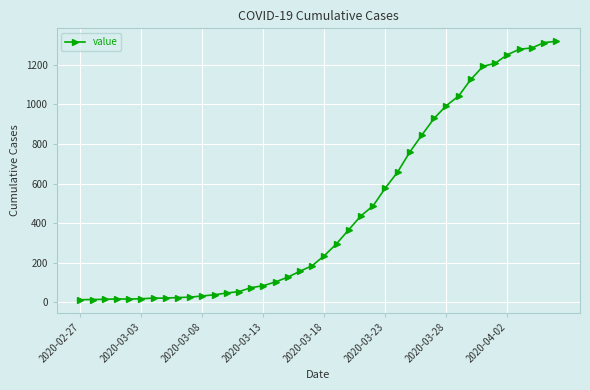

What is the greatest value displayed?

1319